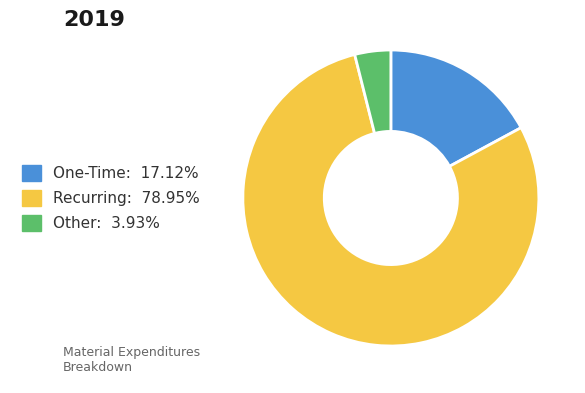

The Recurring slice represents 79% of the pie. True or false?

True